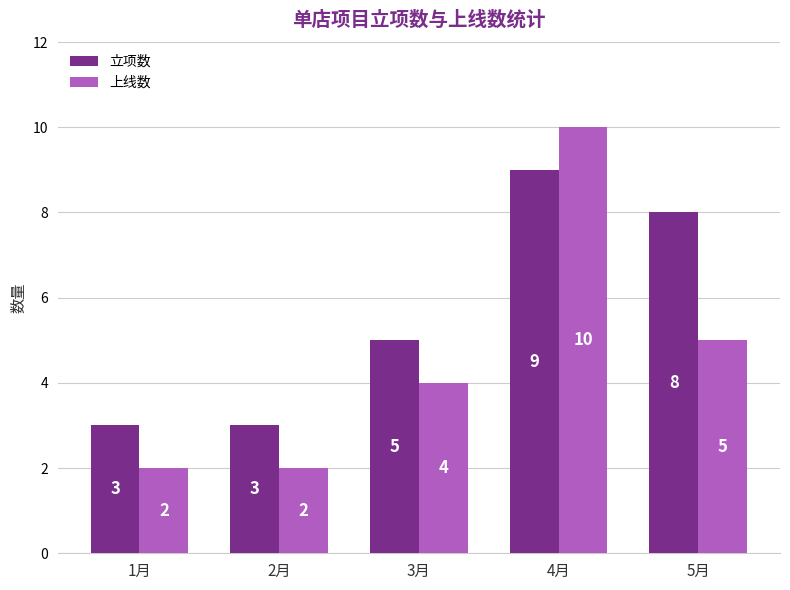

What is the value of the 上线数 bar at the 3rd from the left?

4